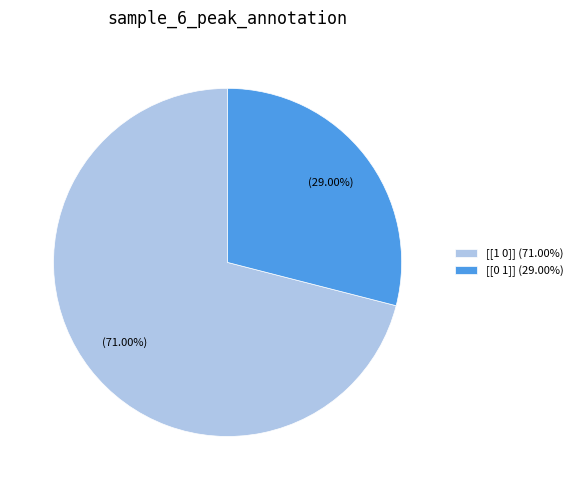

What is the largest slice in the pie chart?

[[1 0]]